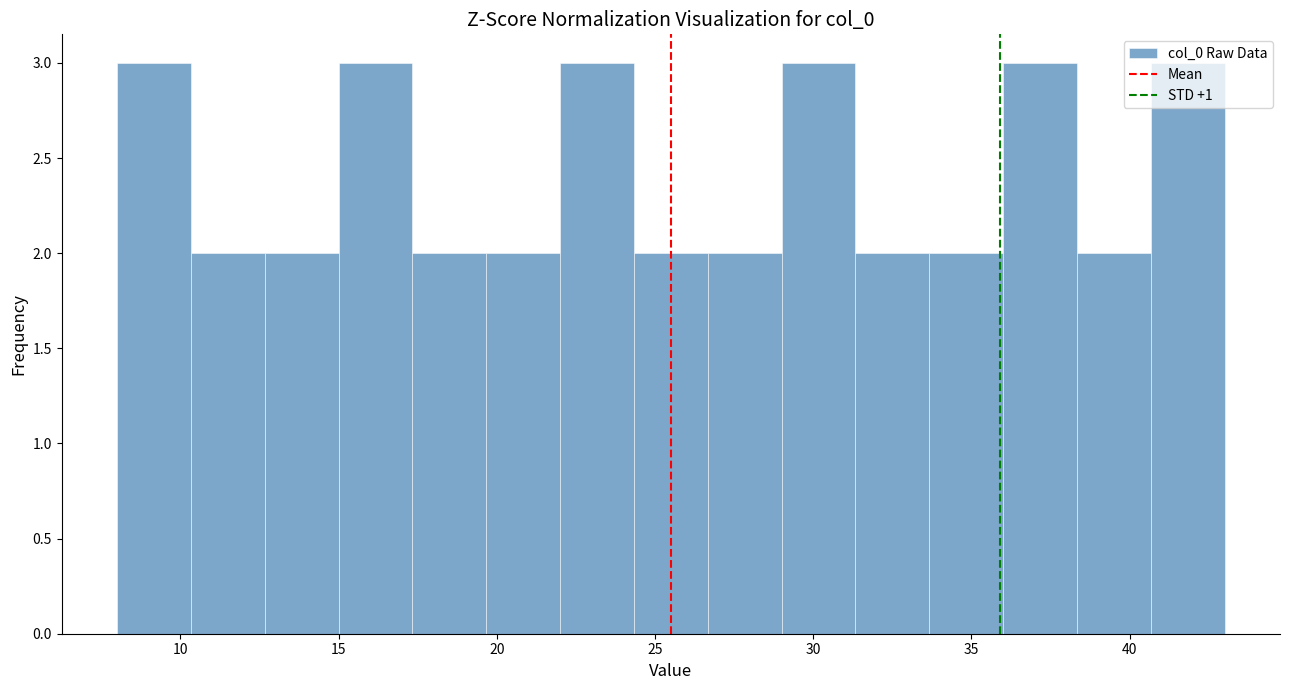

Reading left to right, transcribe this chart: for each bar, give the range it covers on the x-axis and its height. Neither the bar edges nor the heights are printed on the chart, so give them approximately, as read against the axes.

8.0 to 10.5: 3
10.5 to 12.5: 2
12.5 to 15.0: 2
15.0 to 17.5: 3
17.5 to 19.5: 2
19.5 to 22.0: 2
22.0 to 24.5: 3
24.5 to 26.5: 2
26.5 to 29.0: 2
29.0 to 31.5: 3
31.5 to 33.5: 2
33.5 to 36.0: 2
36.0 to 38.5: 3
38.5 to 40.5: 2
40.5 to 43.0: 3